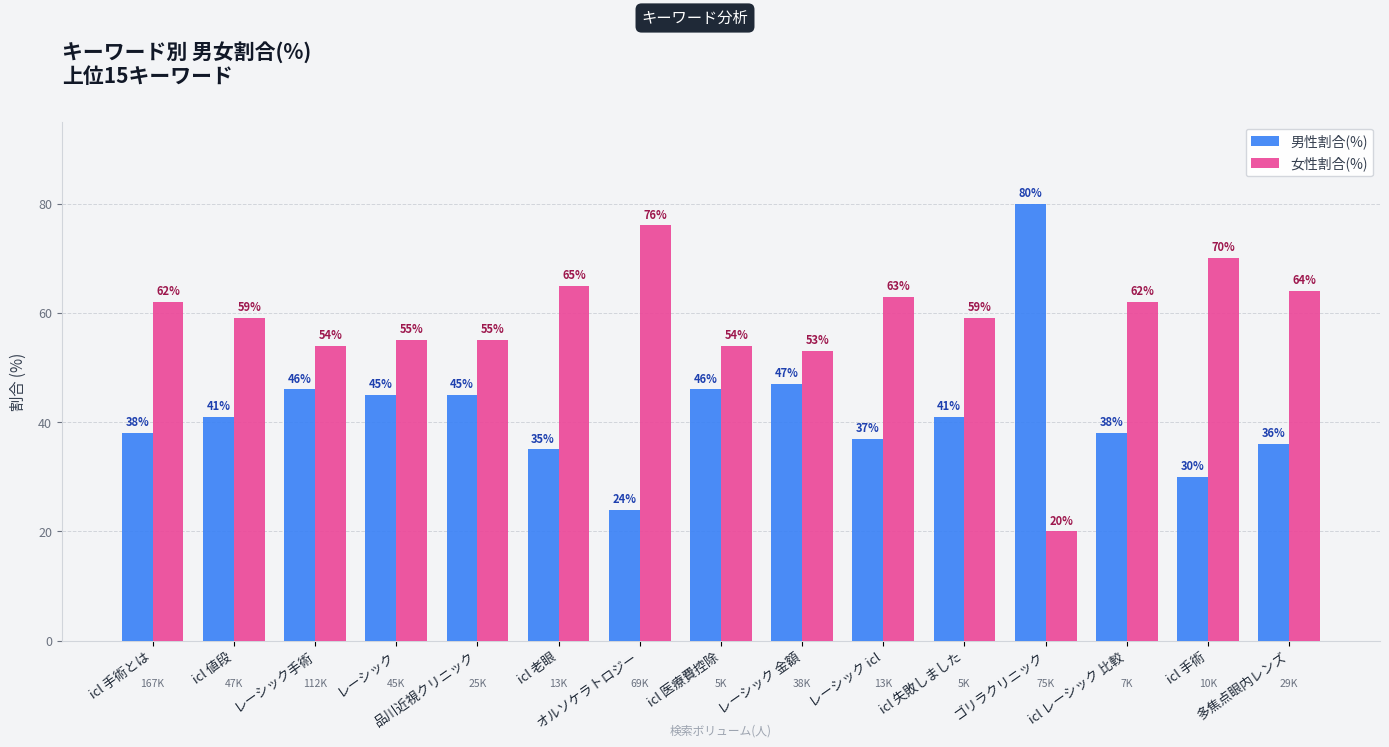

List the series in order of their peak value, highest first.

男性割合(%), 女性割合(%)